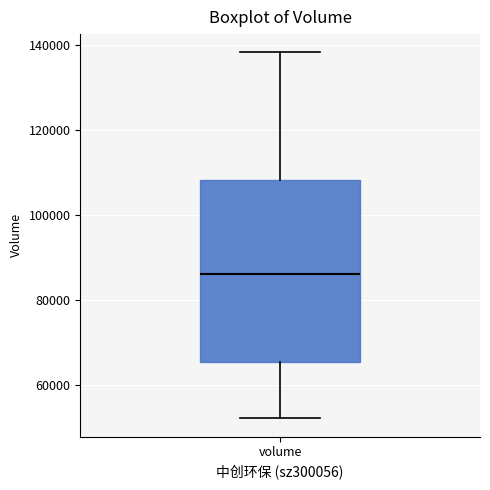

Read this box plot against the y-axis: the position of the median line, the range covered by the box, and the ends of both whiskers. The values are not printed on the chart, so give them approximately, as read against the axis.

median 86000, box 66000 to 108000, whiskers 52000 to 138000